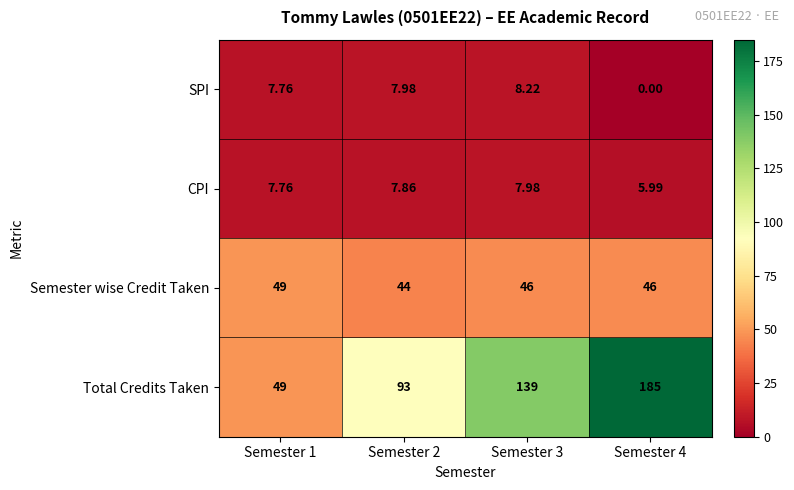

Which series changed the most between Semester 1 and Semester 2?

Total Credits Taken